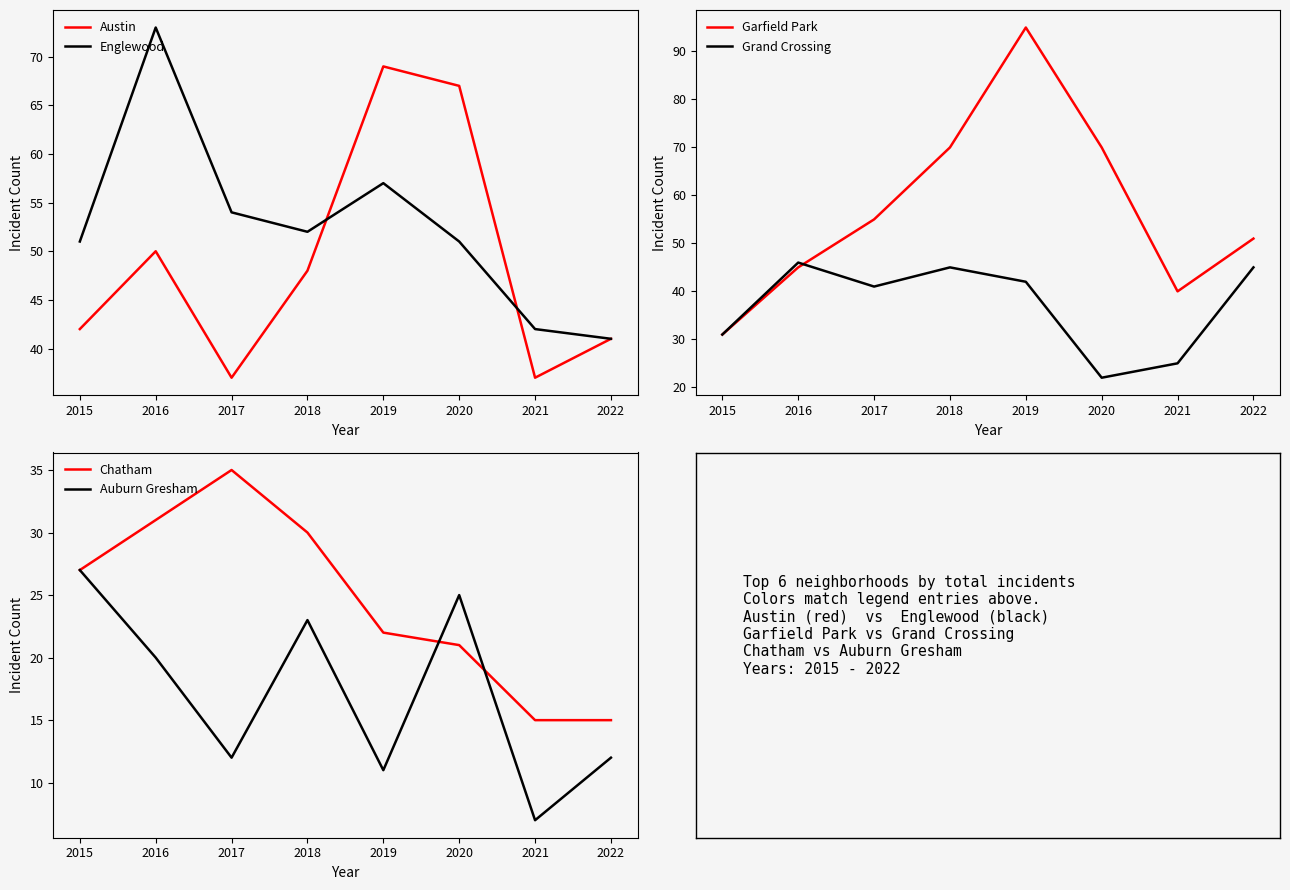

What is the difference between the Grand Crossing values at 2020 and 2017?

19